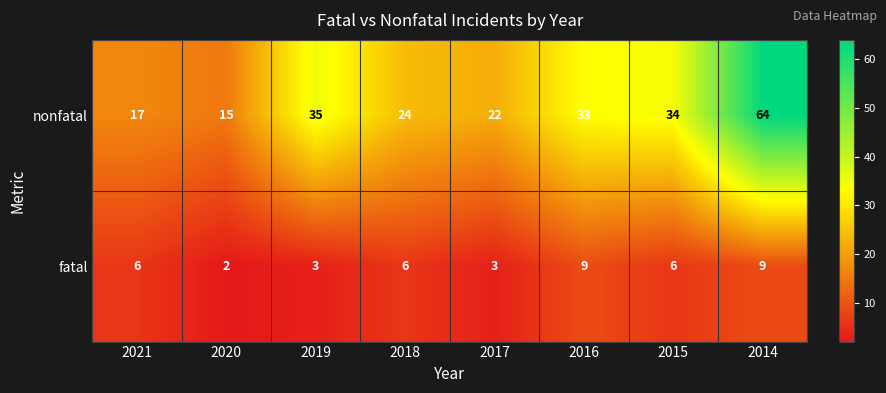

Which category has the highest value across all series?

2014